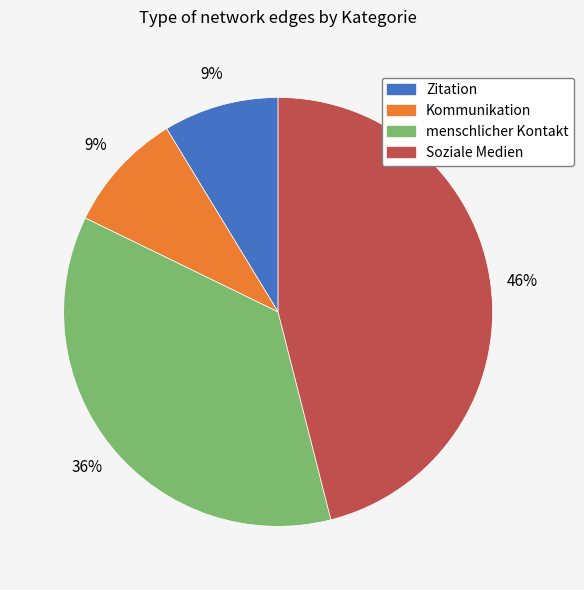

Count the number of slices in the pie.

4